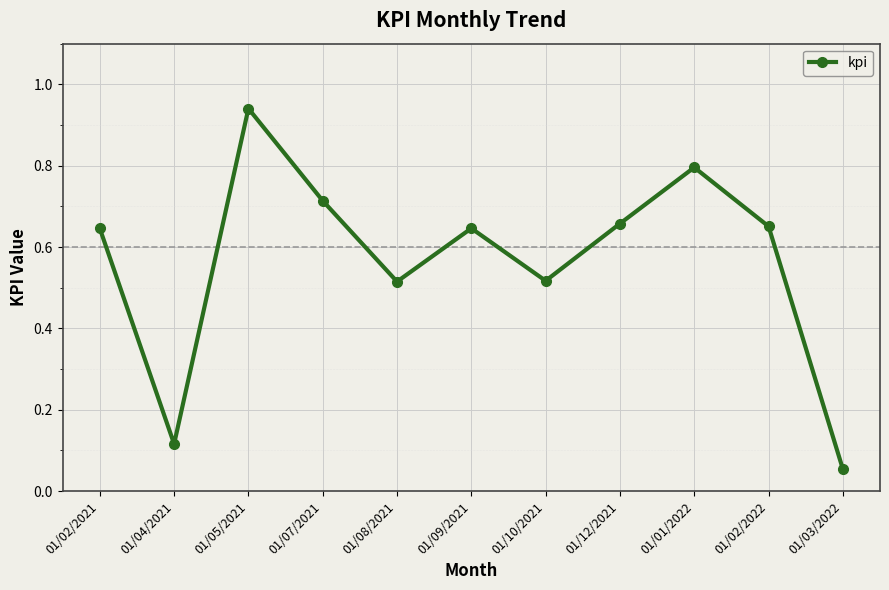

Between 01/08/2021 and 01/02/2022, which is larger?

01/02/2022